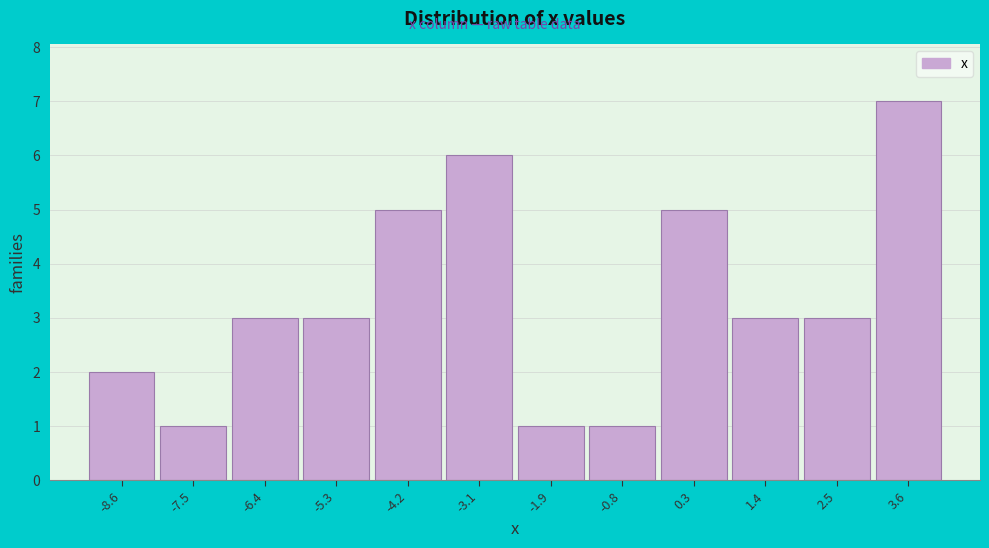

Reading left to right, list every bar in this chart as the range it spans on the x-axis followed by its height. Neither the bar edges nor the heights are printed on the chart, so give them approximately, as read against the axes.

-9.2 to -8.0: 2
-8.0 to -7.0: 1
-7.0 to -5.8: 3
-5.8 to -4.8: 3
-4.8 to -3.6: 5
-3.6 to -2.4: 6
-2.4 to -1.4: 1
-1.4 to -0.2: 1
-0.2 to 0.8: 5
0.8 to 2.0: 3
2.0 to 3.0: 3
3.0 to 4.2: 7